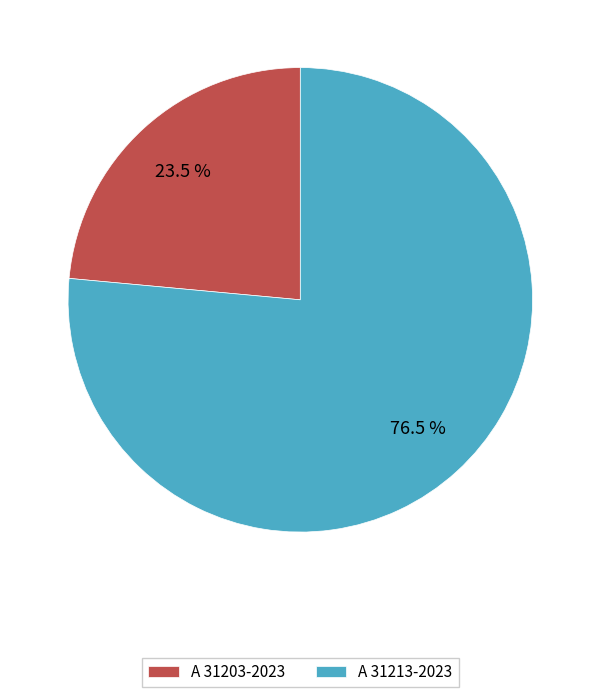

Count the number of slices in the pie.

2